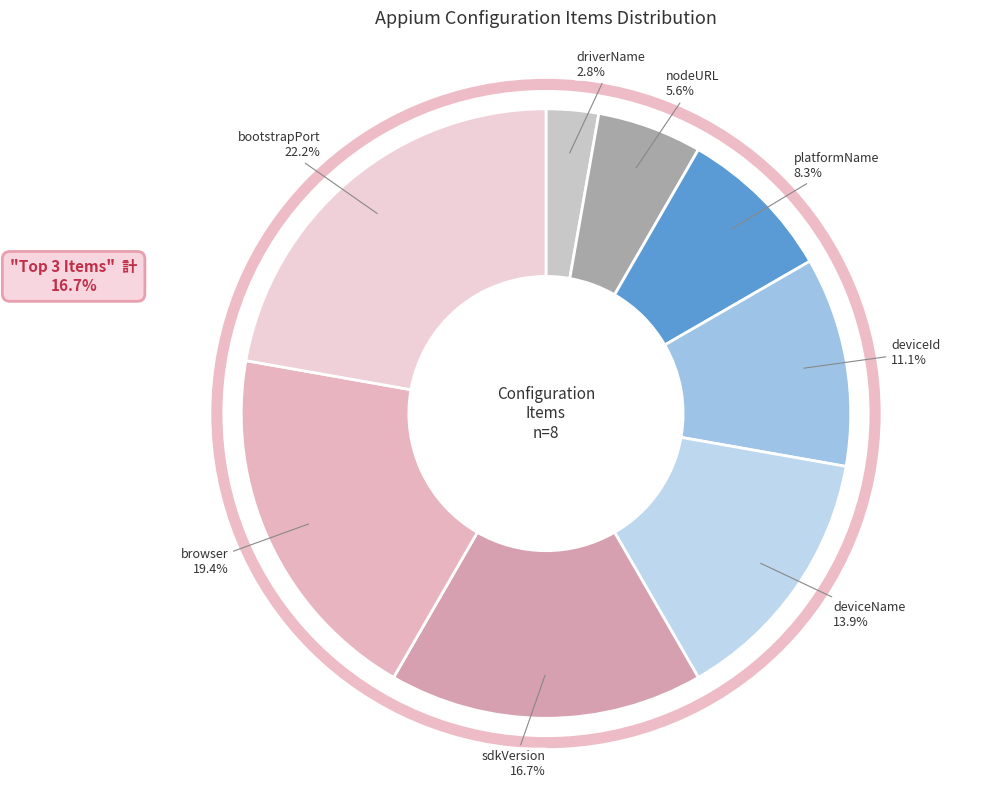

To the nearest percent, what is the average slice percentage?

12%